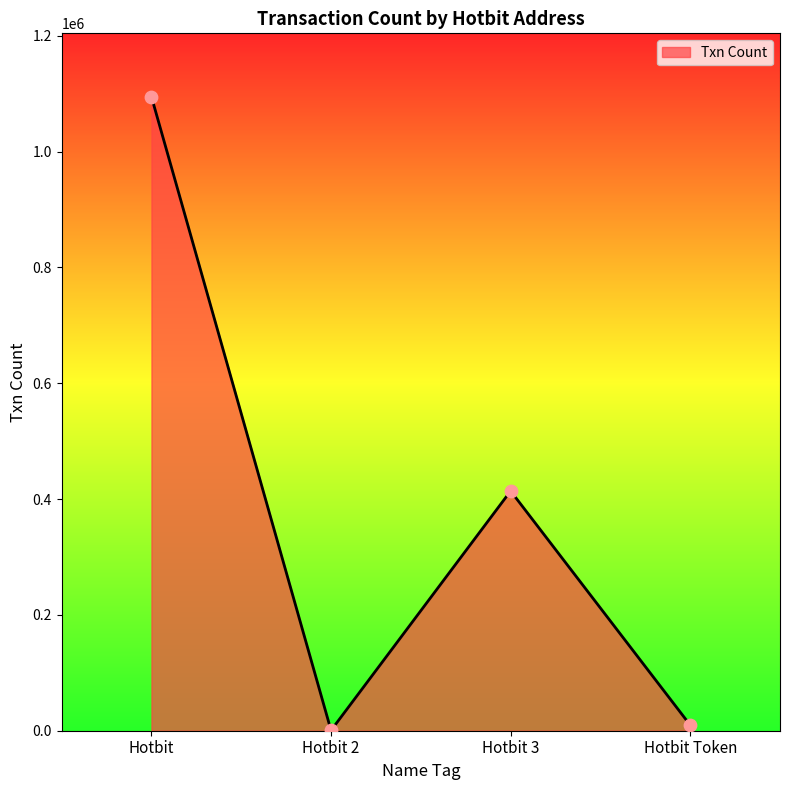

Which has a higher value, Hotbit 3 or Hotbit Token?

Hotbit 3